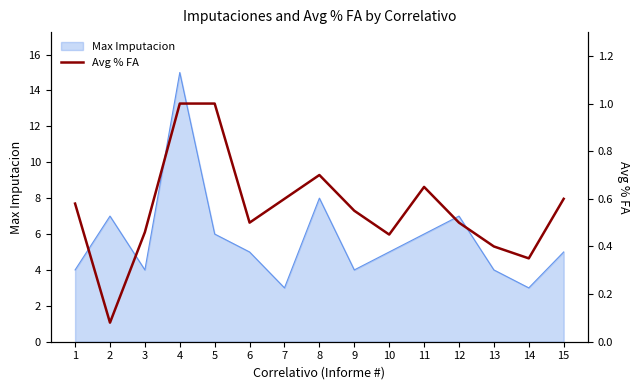

What is the minimum value for Max Imputacion?

3